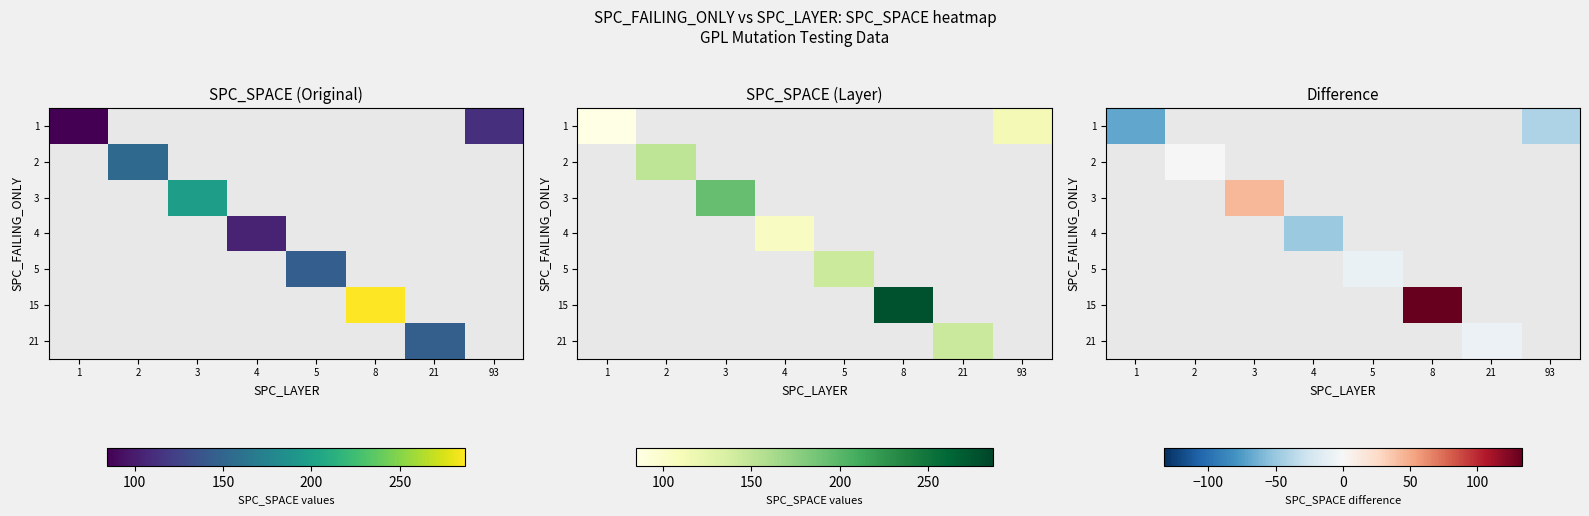

Is the value of 2 at 4 greater than the value of 3 at 3?

No